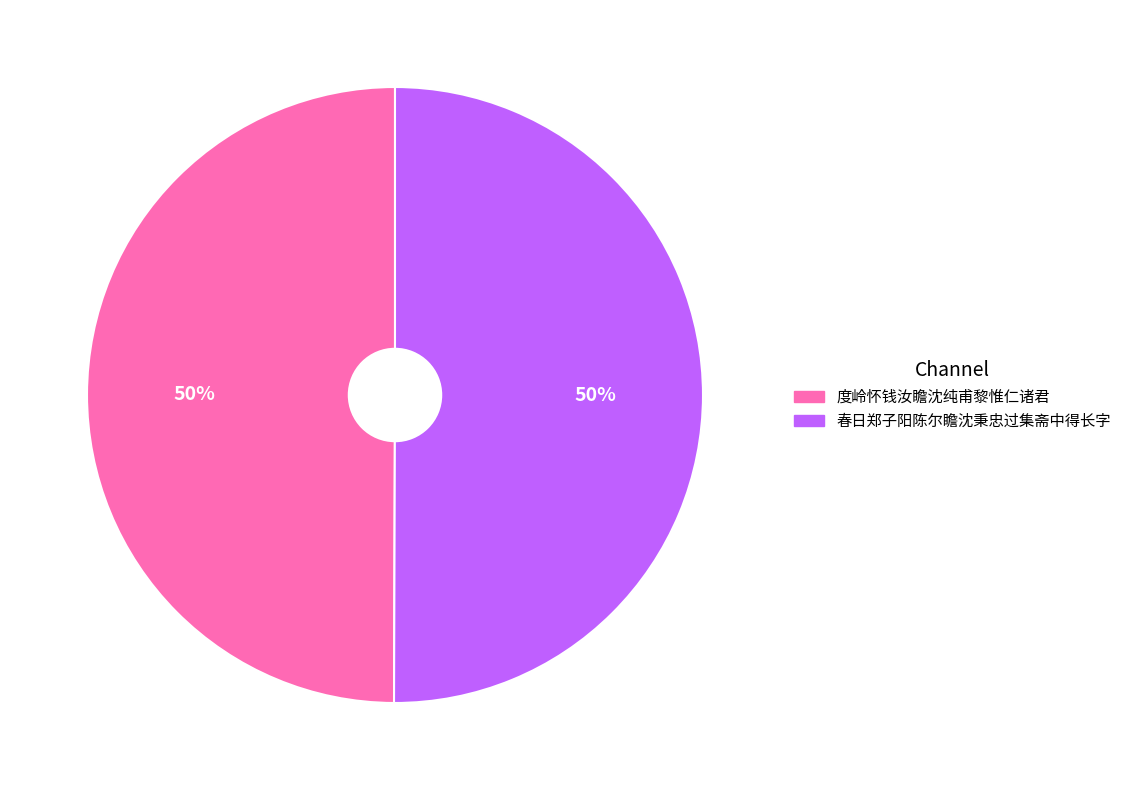

Is it true that 度岭怀钱汝瞻沈纯甫黎惟仁诸君 is 50% of the pie?

True